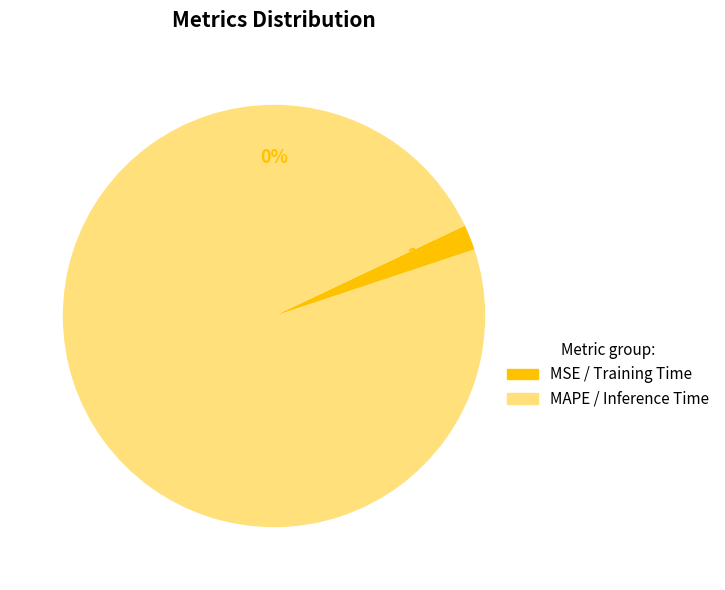

Which slice is the smallest?

MSE